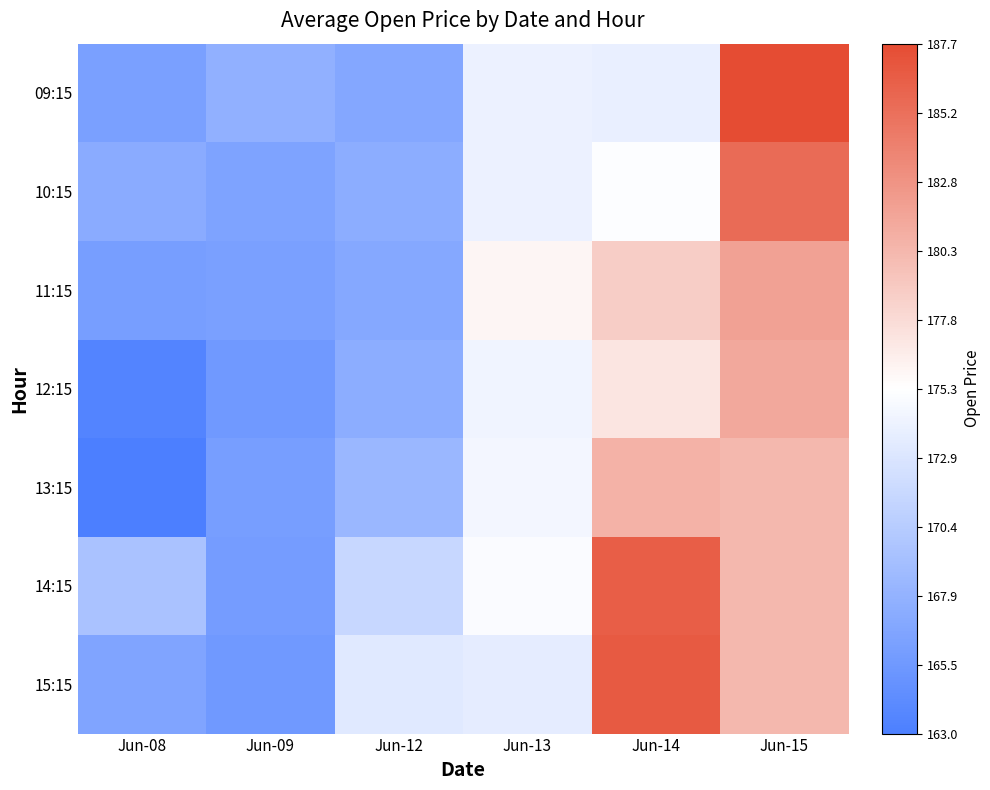

Reading left to right, extract all data points from this chart.

09:15: Jun-08=166.2	Jun-09=167.8	Jun-12=166.9	Jun-13=174.0	Jun-14=173.9	Jun-15=187.7
10:15: Jun-08=167.2	Jun-09=166.5	Jun-12=167.5	Jun-13=174.0	Jun-14=175.2	Jun-15=185.6
11:15: Jun-08=166.1	Jun-09=166.2	Jun-12=167.1	Jun-13=175.9	Jun-14=178.8	Jun-15=181.8
12:15: Jun-08=163.5	Jun-09=165.6	Jun-12=167.4	Jun-13=174.4	Jun-14=177.1	Jun-15=181.3
13:15: Jun-08=163.0	Jun-09=166.0	Jun-12=168.4	Jun-13=174.6	Jun-14=180.6	Jun-15=180.2
14:15: Jun-08=169.5	Jun-09=165.8	Jun-12=171.5	Jun-13=175.0	Jun-14=186.4	Jun-15=180.2
15:15: Jun-08=166.6	Jun-09=165.6	Jun-12=173.2	Jun-13=173.6	Jun-14=186.7	Jun-15=180.2